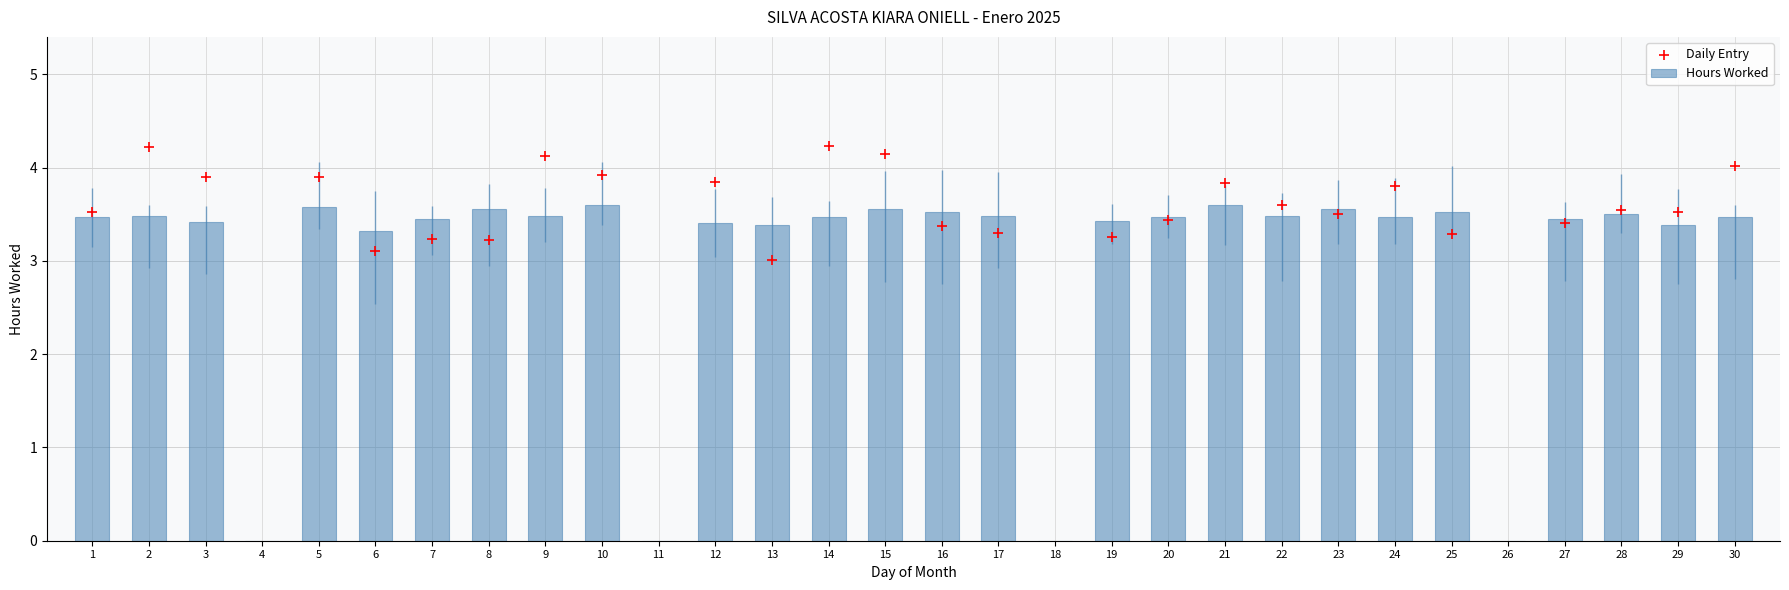

Between 13 and 17, which is larger?

17